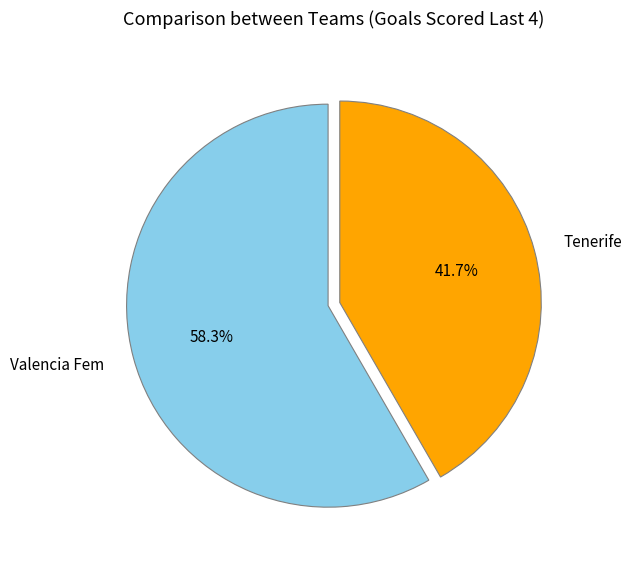

Is there a majority slice in this chart?

Yes